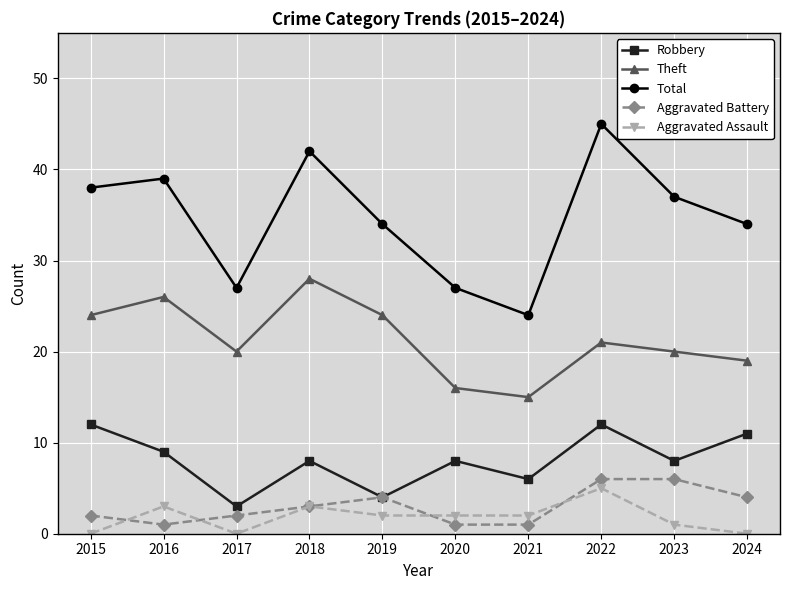

What is the spread (max minus min) of values at 2024?

34